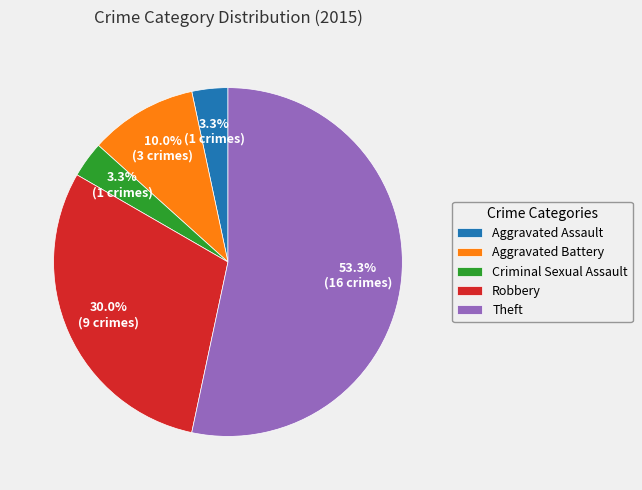

Between Aggravated Battery and Aggravated Assault, which is larger?

Aggravated Battery